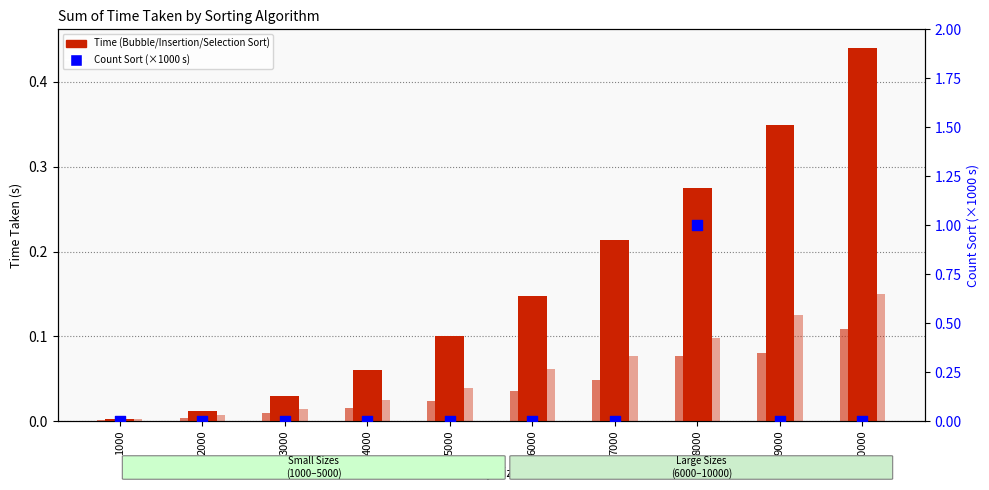

What is the total value across all series at 5000?

0.2